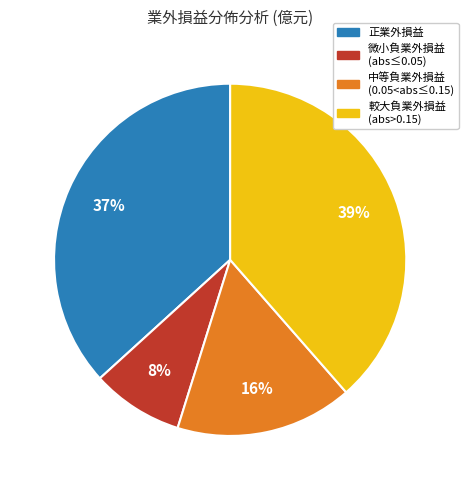

Rank the categories by value from highest to lowest.

較大負業外損益 (abs>0.15), 正業外損益, 中等負業外損益 (0.05<abs≤0.15), 微小負業外損益 (abs≤0.05)